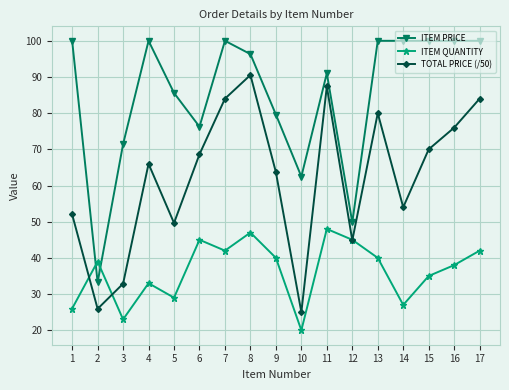

List the series in order of their peak value, highest first.

ITEM PRICE, TOTAL PRICE (/50), ITEM QUANTITY